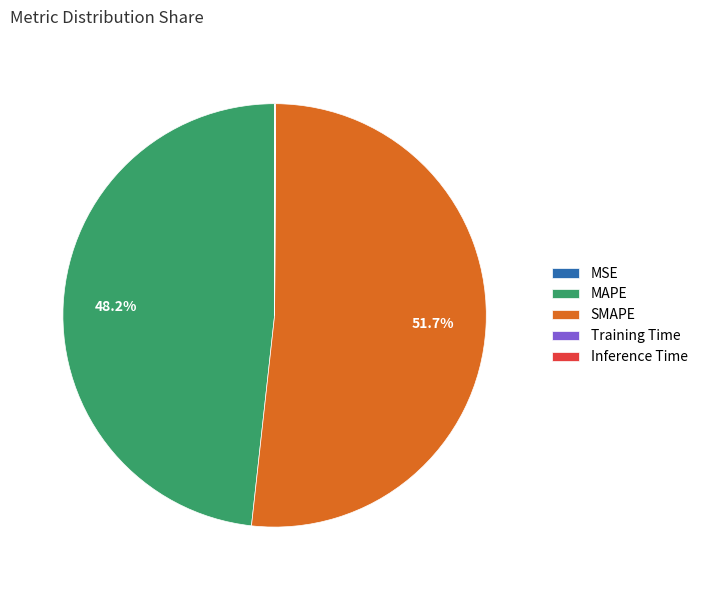

Is there any slice that represents more than half of the pie?

Yes